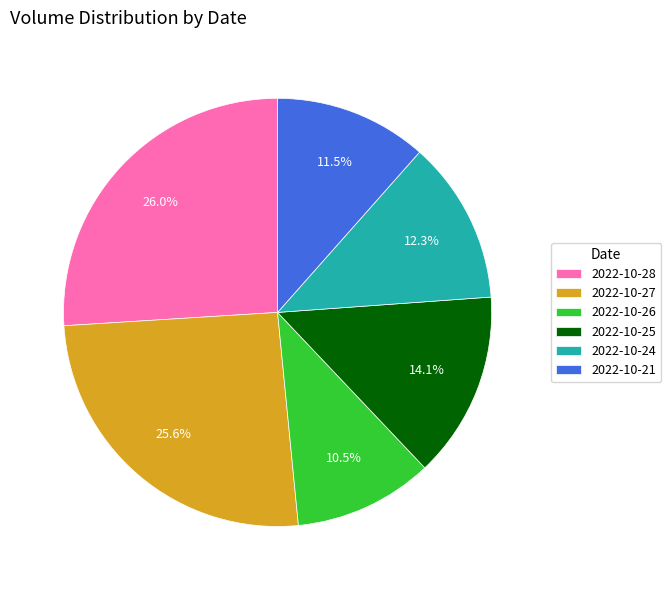

Does any single category account for the majority?

No